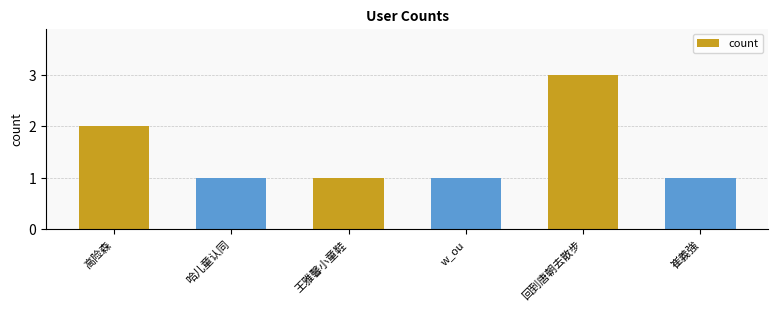

Reading left to right, transcribe all the data shown in this chart.

高险森=2	哈儿童认同=1	王雅馨小童鞋=1	w_ou=1	回到唐朝去散步=3	崔義強=1